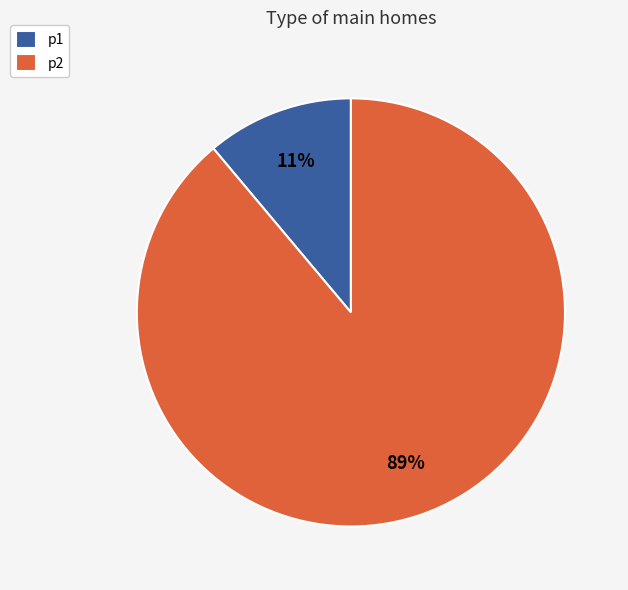

What percentage is the p1 slice, to the nearest percent?

11%